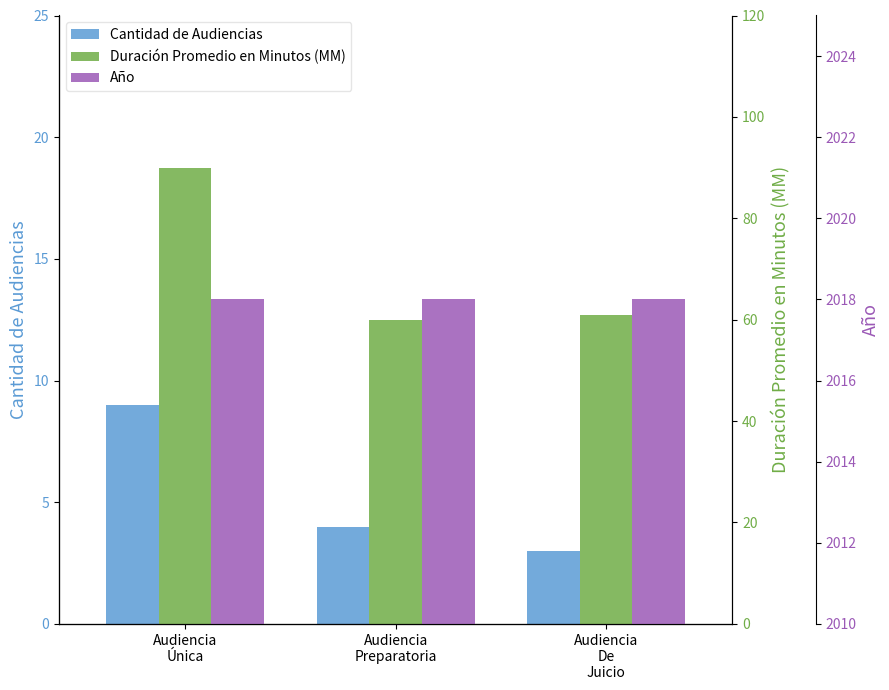

How many bars are there in total?

9